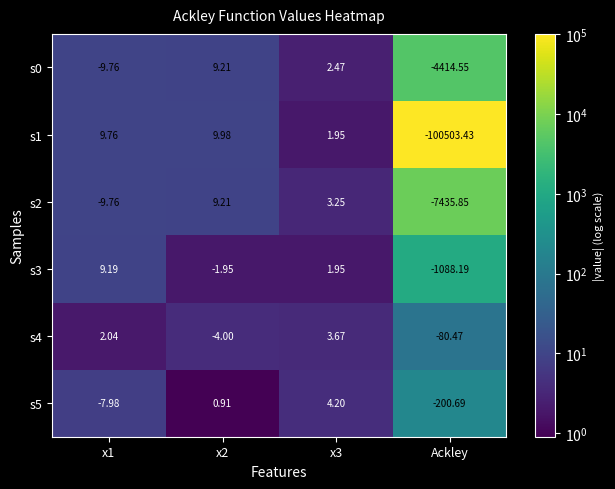

At which label does s5 reach its minimum?

Ackley